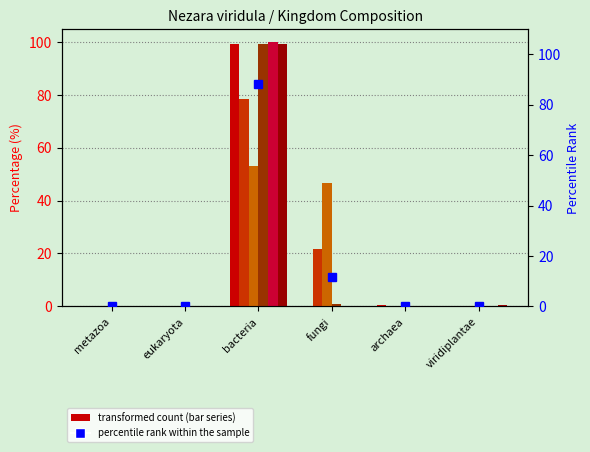

The 2.Nezara.viridula.Infected.Ovary series shows 30.4 at fungi. True or false?

False